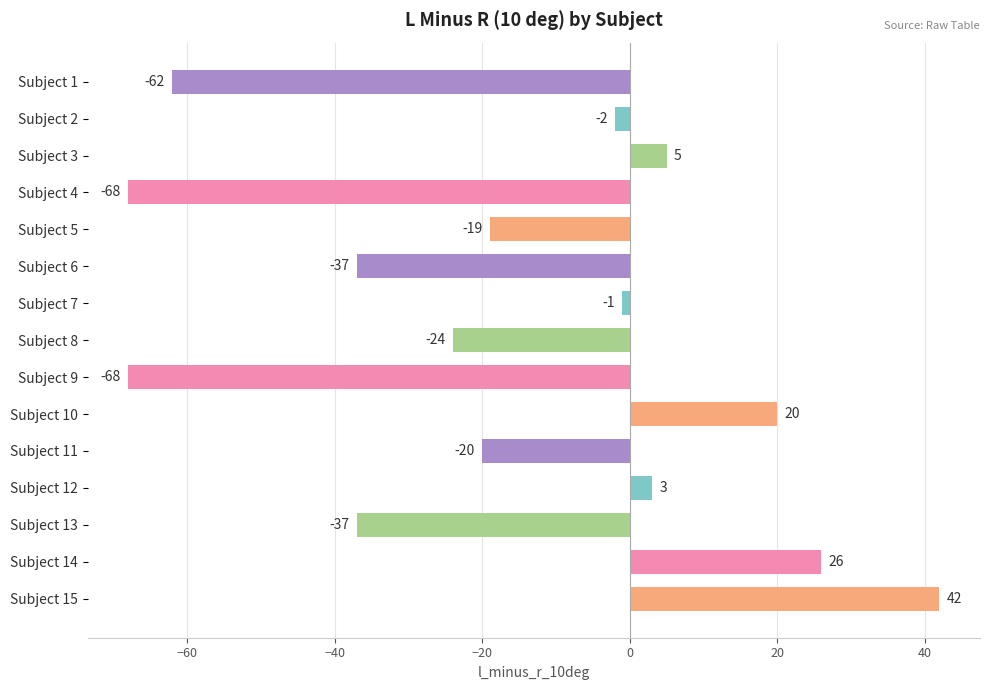

What is the value of the 8th bar from the top?

-24